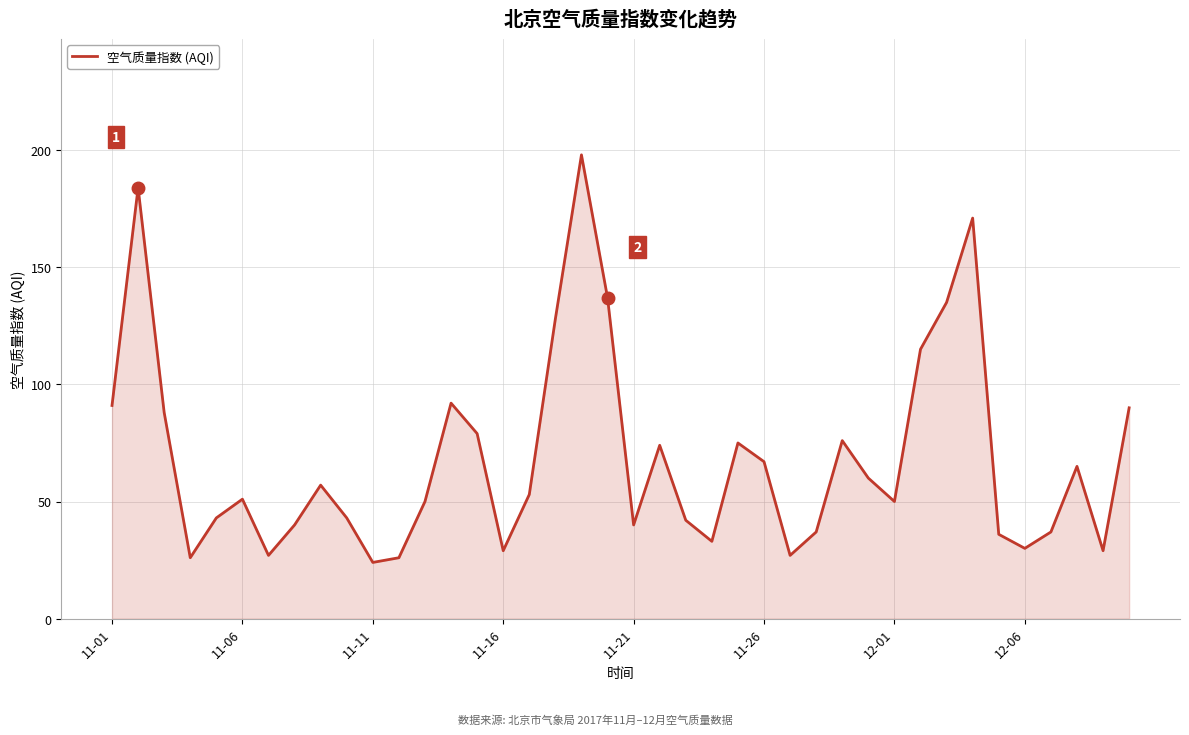

What is the greatest value displayed?

198